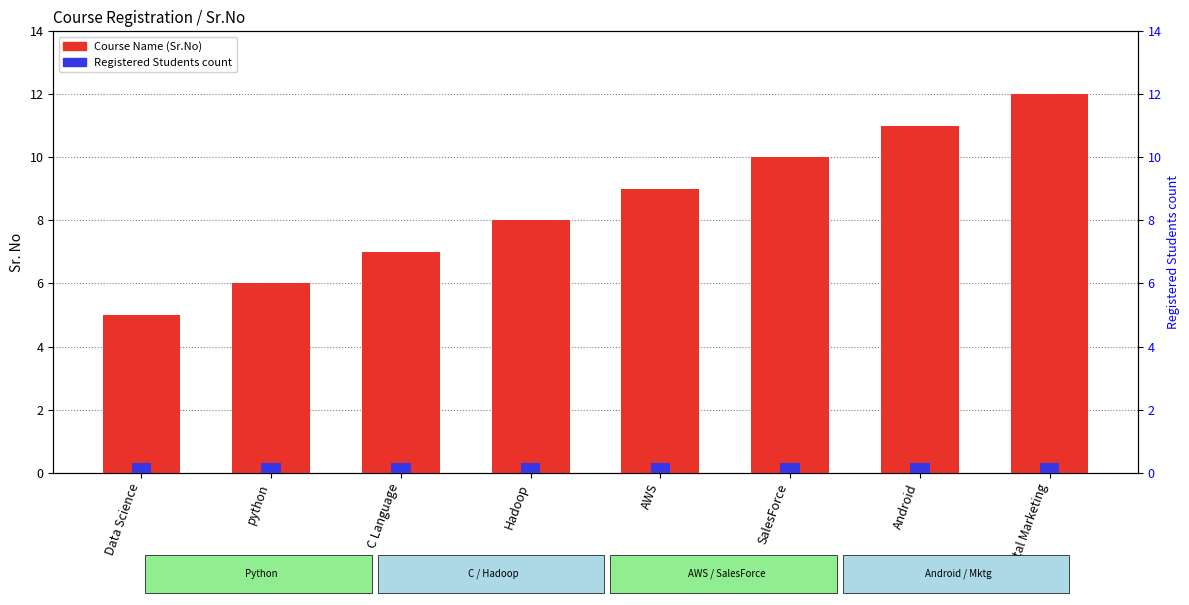

What is the smallest value displayed?

0.3